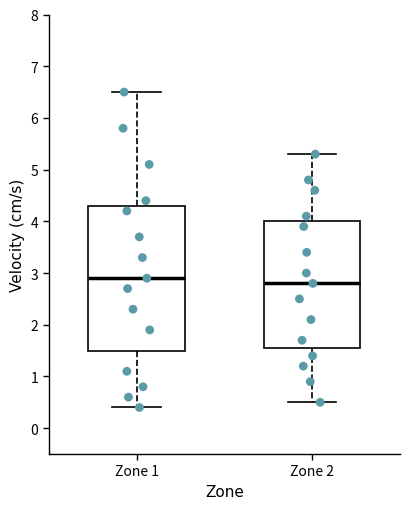

Which box's median line is the highest?

Zone 1